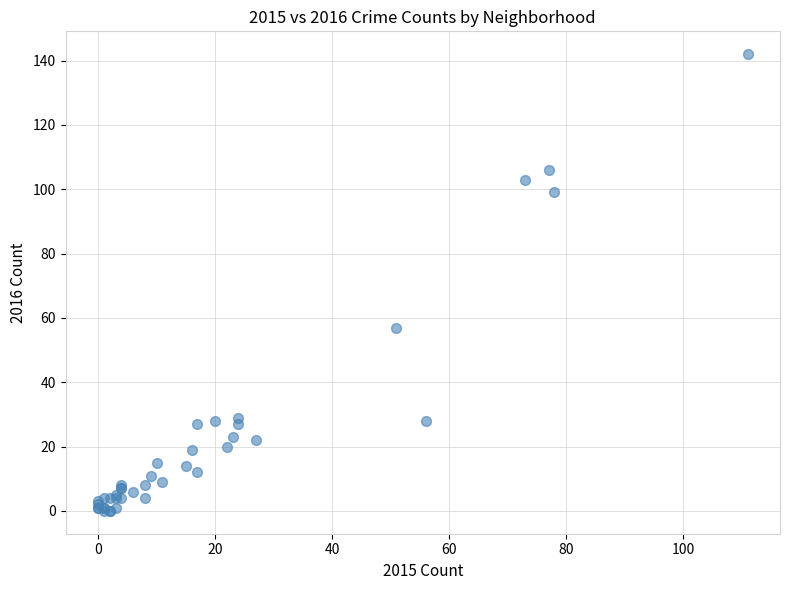

What Y value in the scatter plot is closest to 71?

57